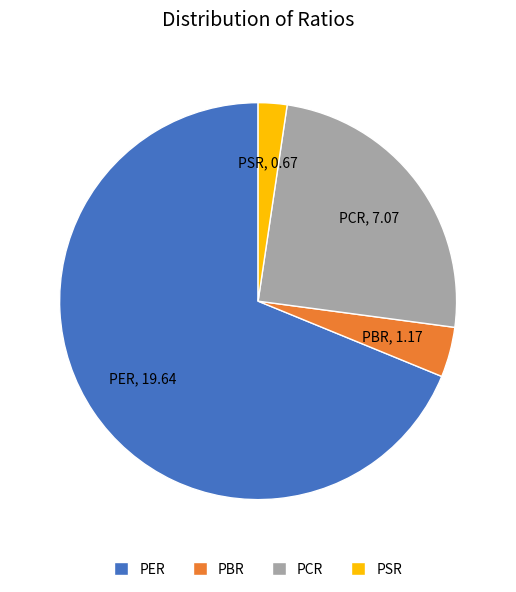

Approximately how many times larger is the value at PSR compared to PCR?

0.1